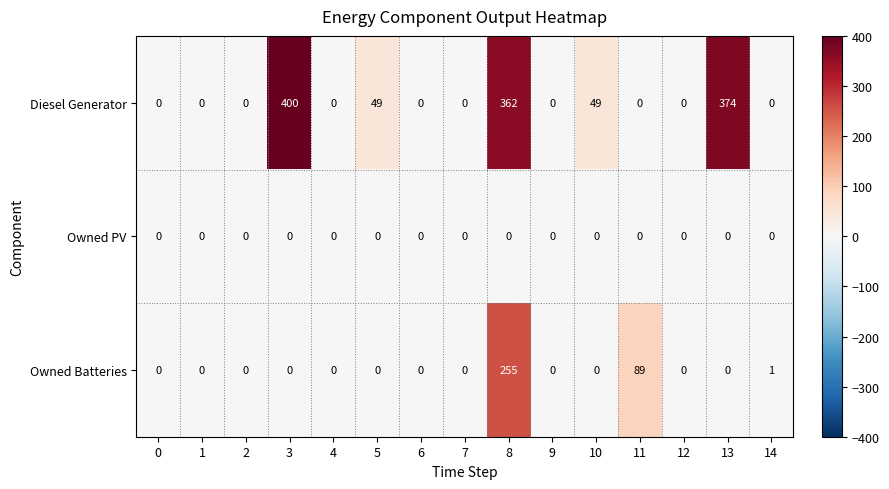

The value of Diesel Generator at 10 is 23. True or false?

False